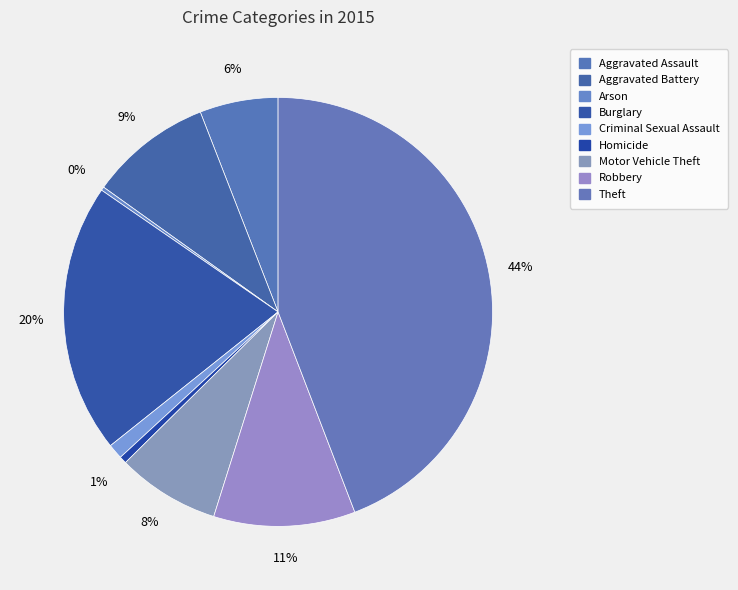

Do Motor Vehicle Theft and Arson together represent more than half of the pie?

No